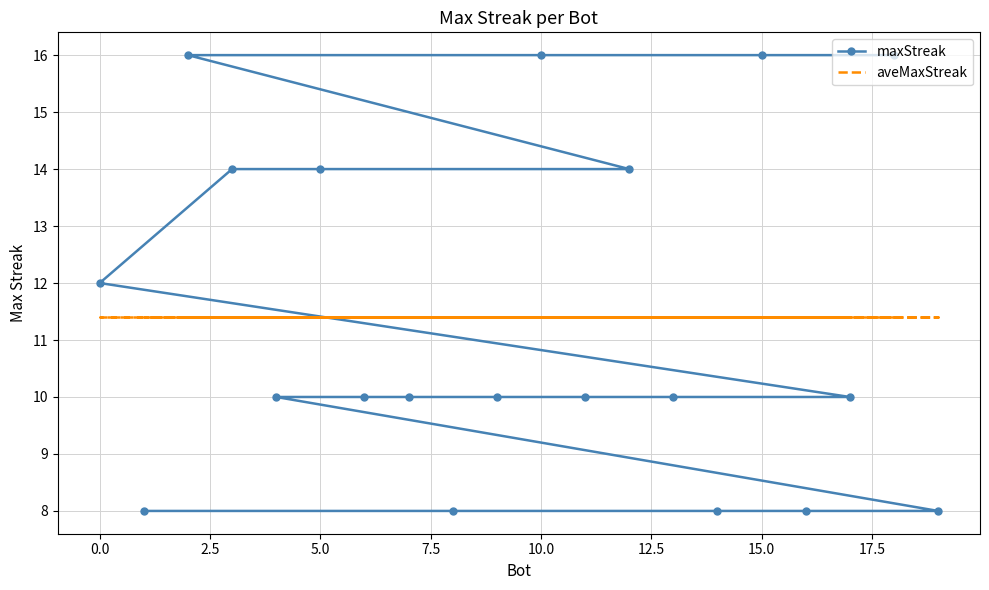

List the series in order of their peak value, highest first.

maxStreak, aveMaxStreak